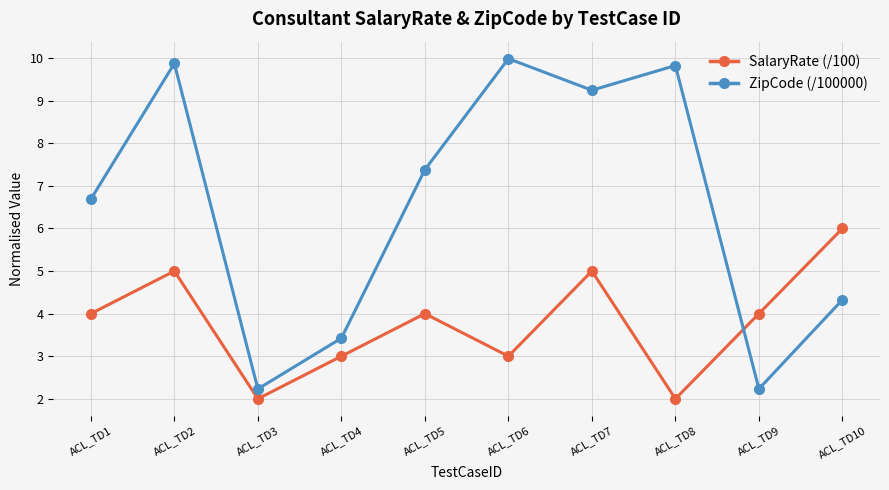

Which series has the largest total across all categories?

ZipCode (/100000)